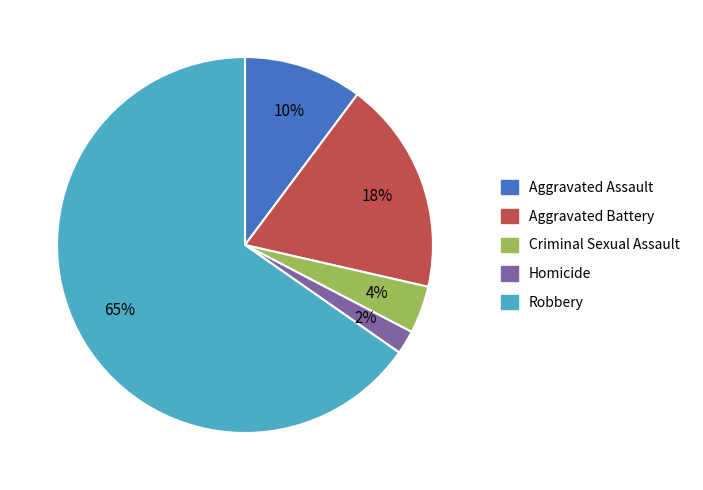

Is Aggravated Assault the majority of the pie?

No